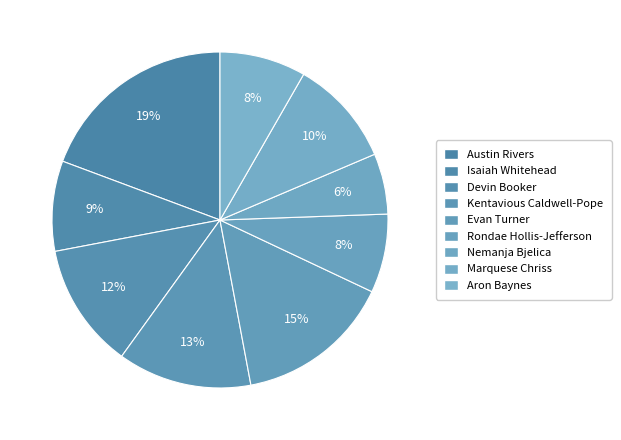

Is it true that Kentavious Caldwell-Pope is 13% of the pie?

True